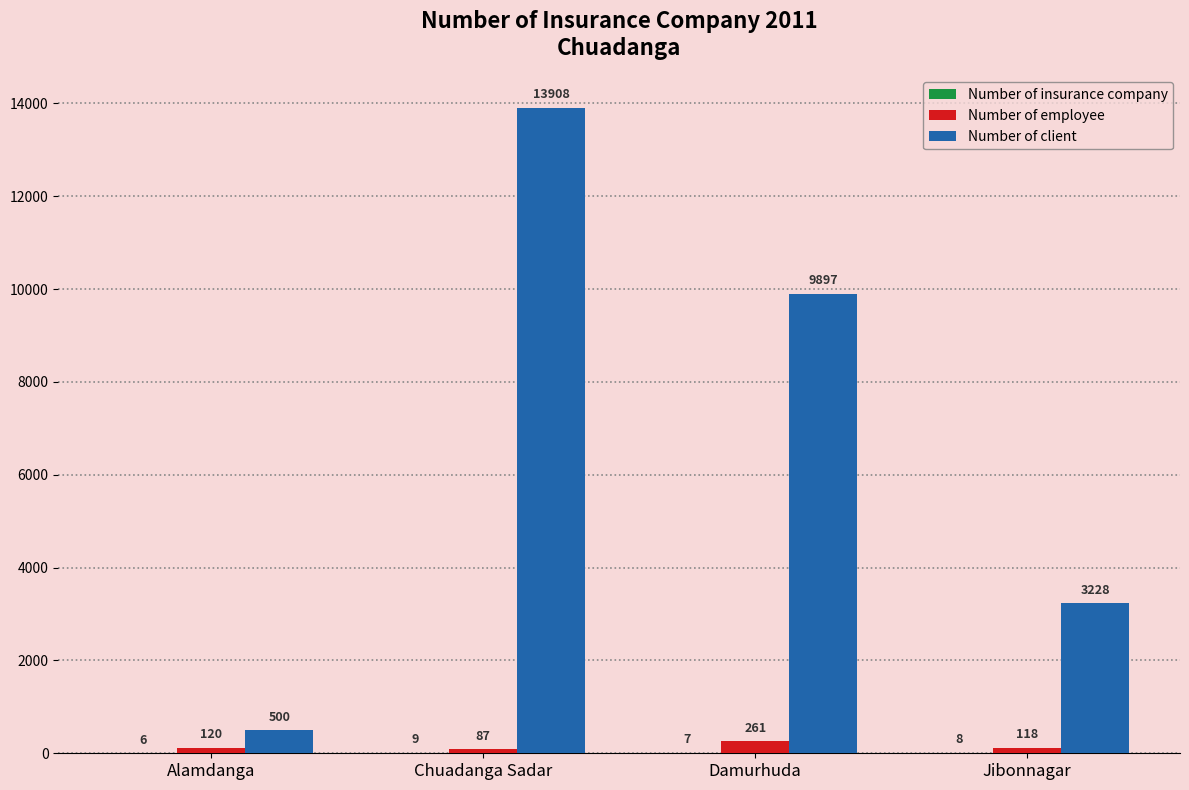

What is the greatest value displayed?

13908